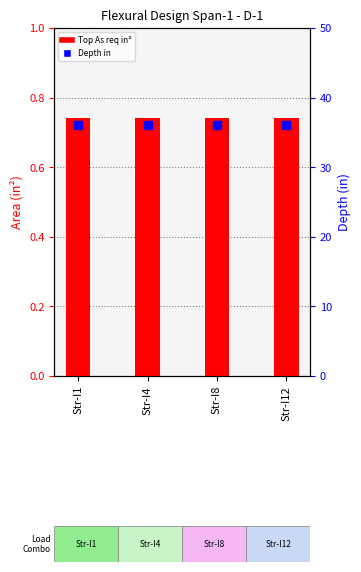

Which series has the largest total across all categories?

Depth in